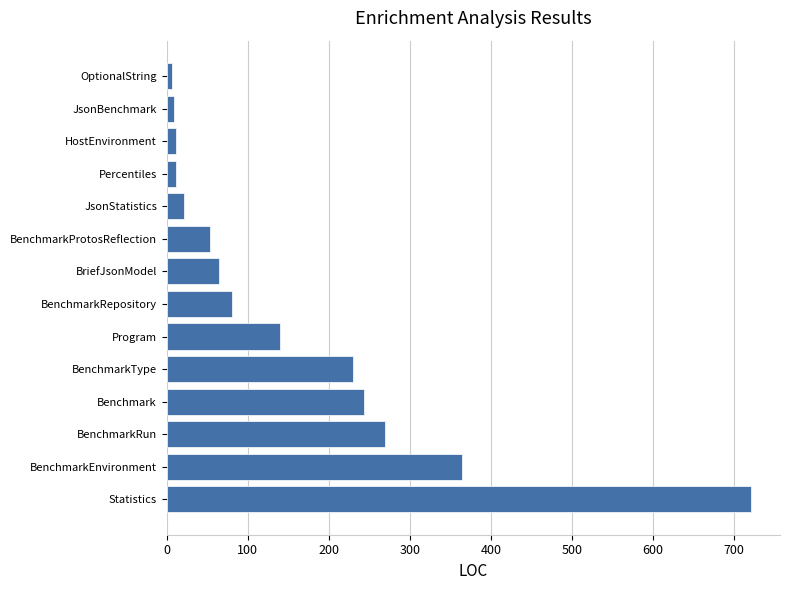

The chart shows a value of 18 at BenchmarkRepository. True or false?

False